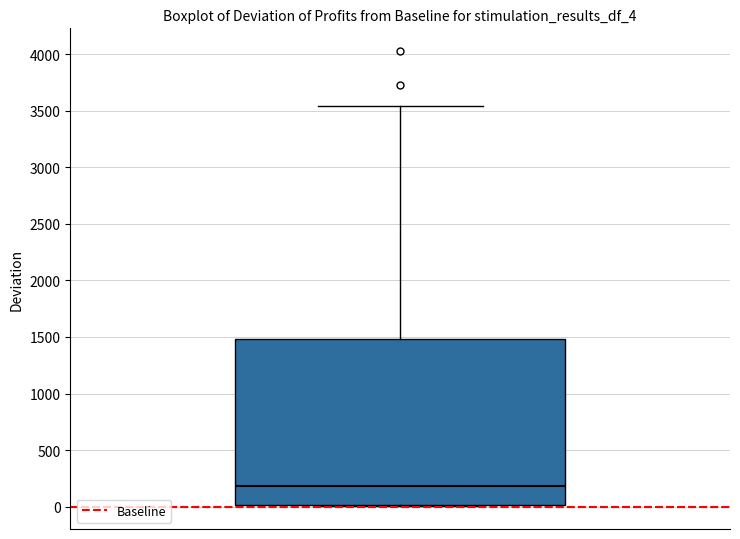

Read this box plot against the y-axis: the position of the median line, the range covered by the box, and the ends of both whiskers. The values are not printed on the chart, so give them approximately, as read against the axis.

median 200, box 0 to 1500, whiskers 0 to 3550